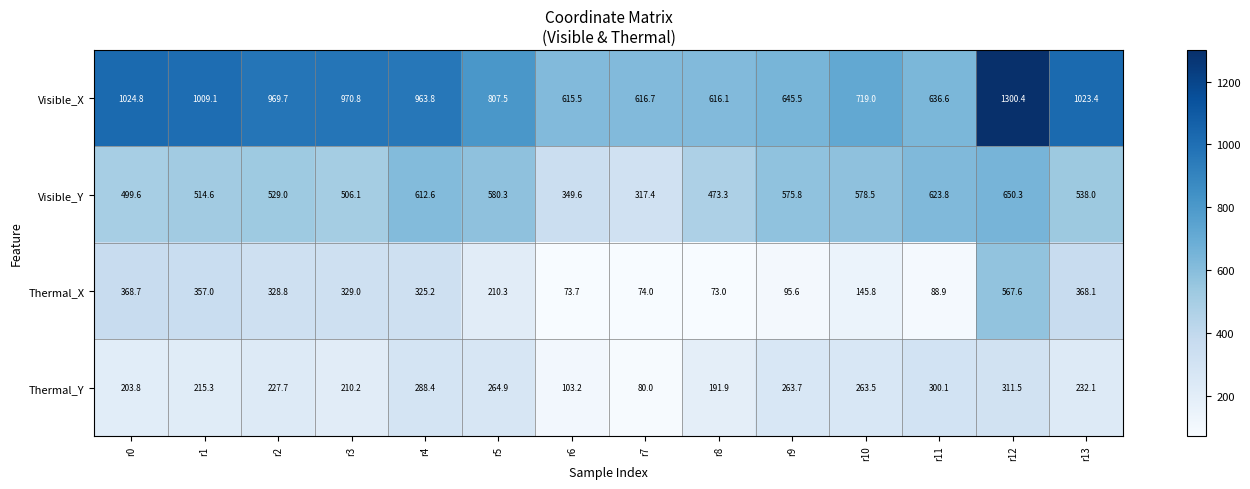

What is the difference between the maximum and minimum values in the Visible_X series?

684.9